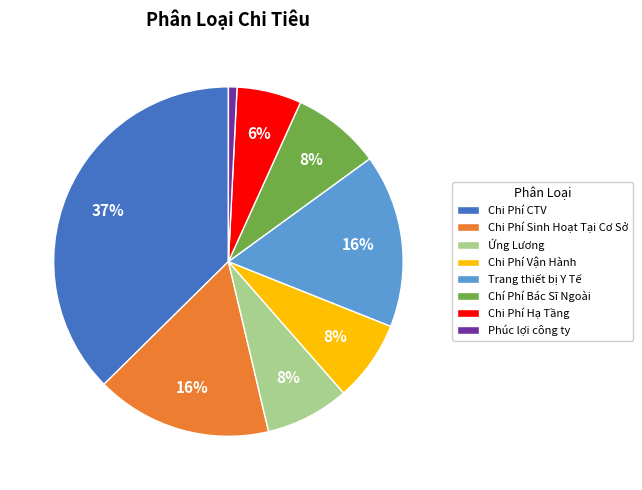

To the nearest percent, what is the combined percentage of Ứng Lương and Chi Phí Hạ Tầng?

14%